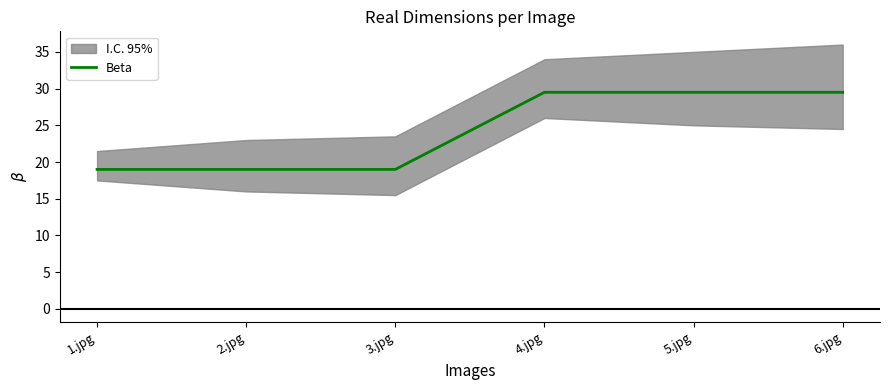

What value does the data have at 4.jpg?

29.5